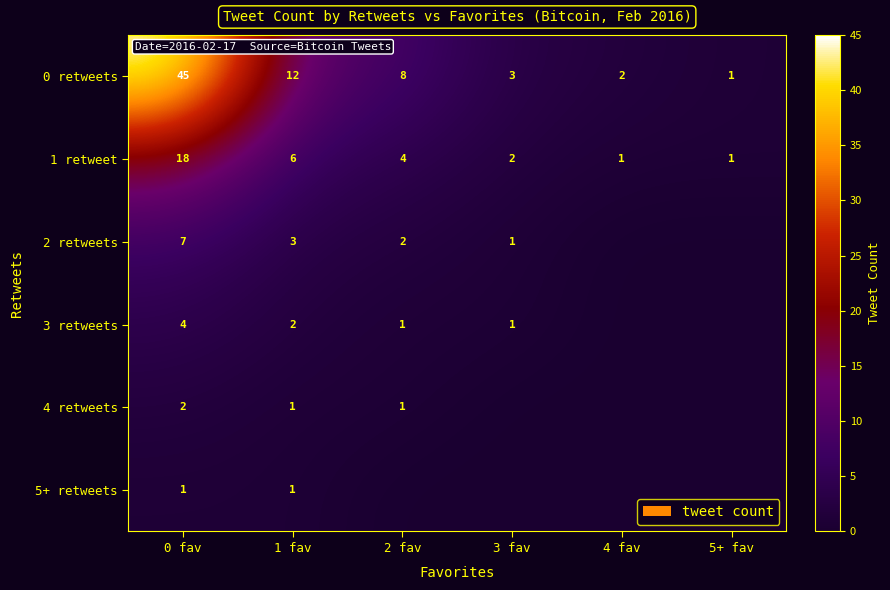

What is the total value across all series at 1 fav?

25